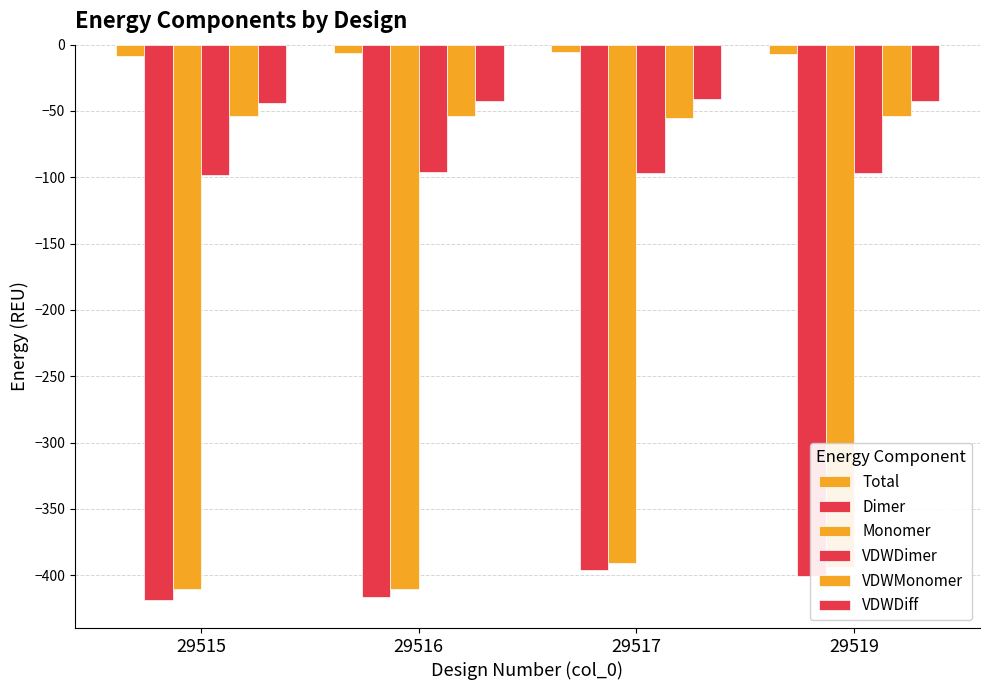

How many bars are there in each group?

6